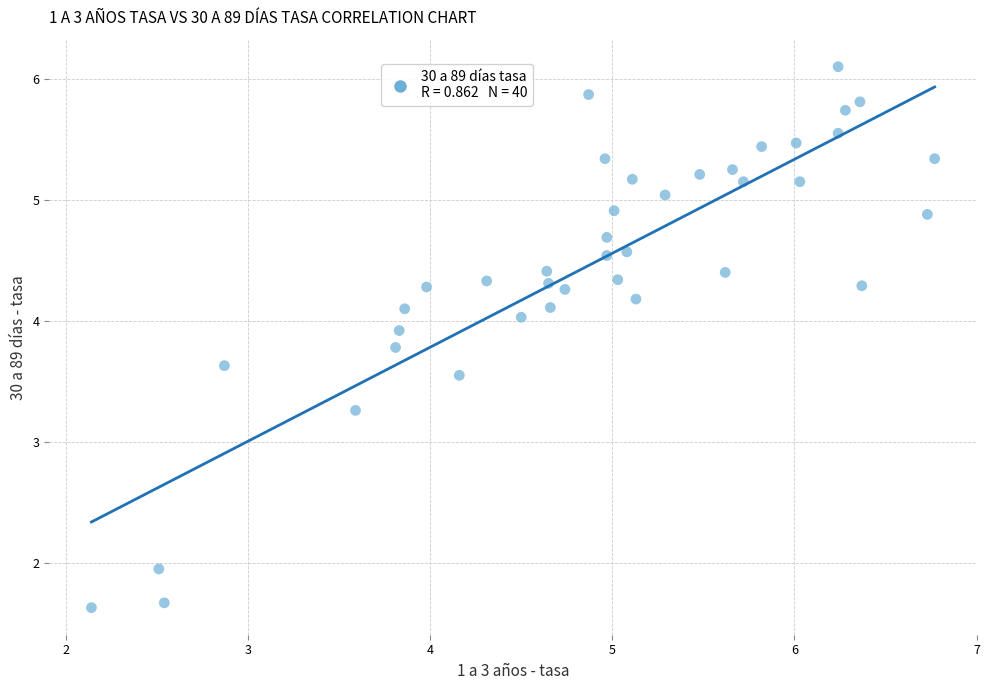

What Y value in the scatter plot is closest to 3?

3.3